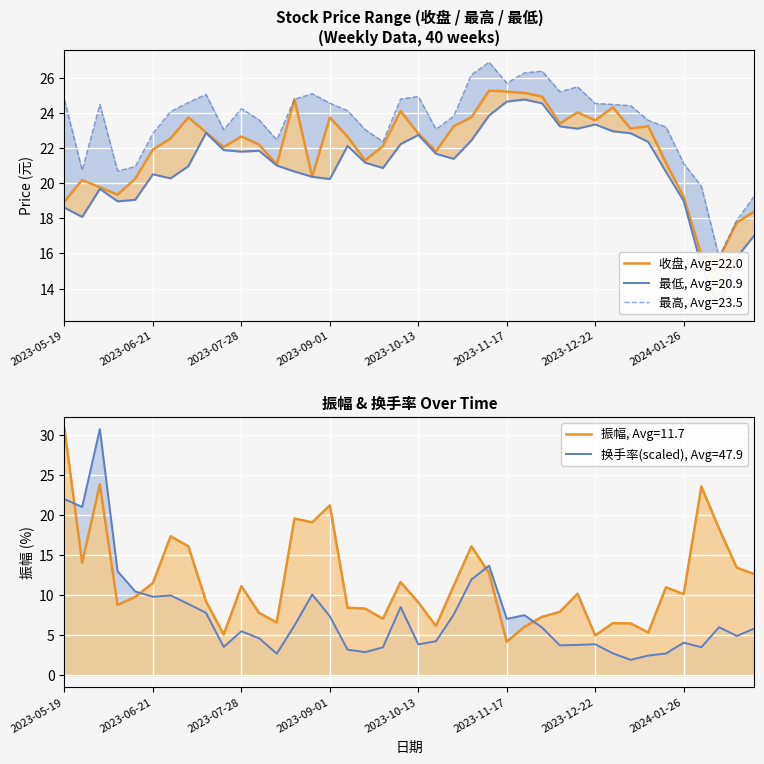

What is the difference between the maximum and minimum values in the 最低 series?

11.9